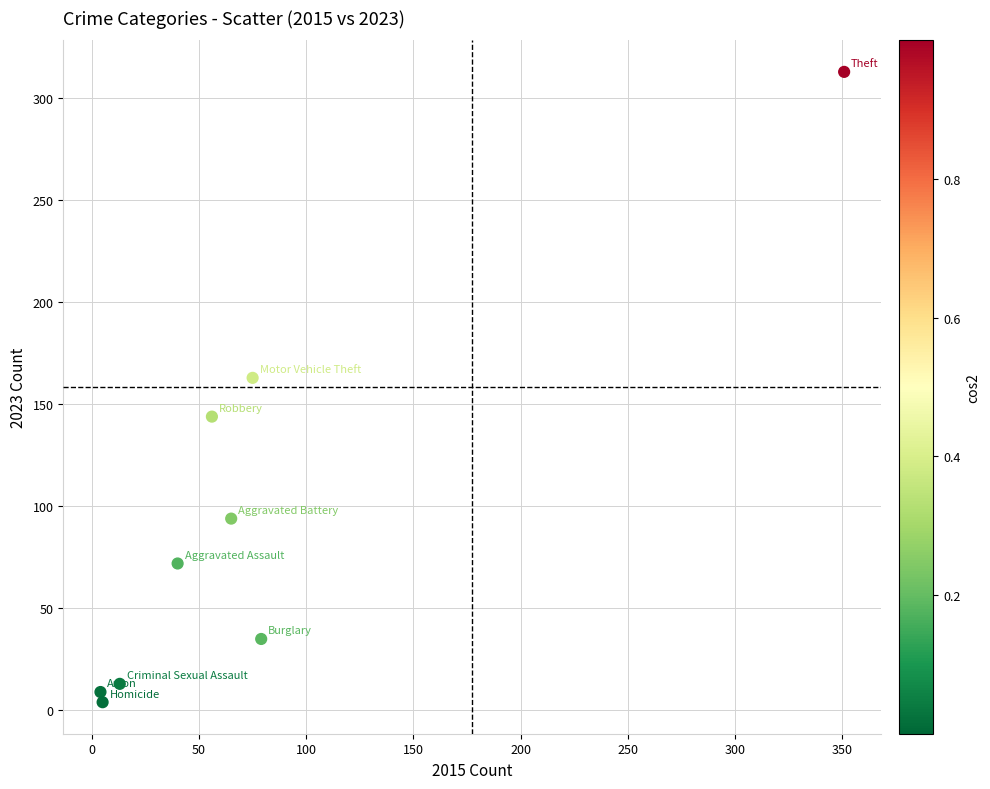

What is the average X value?

76